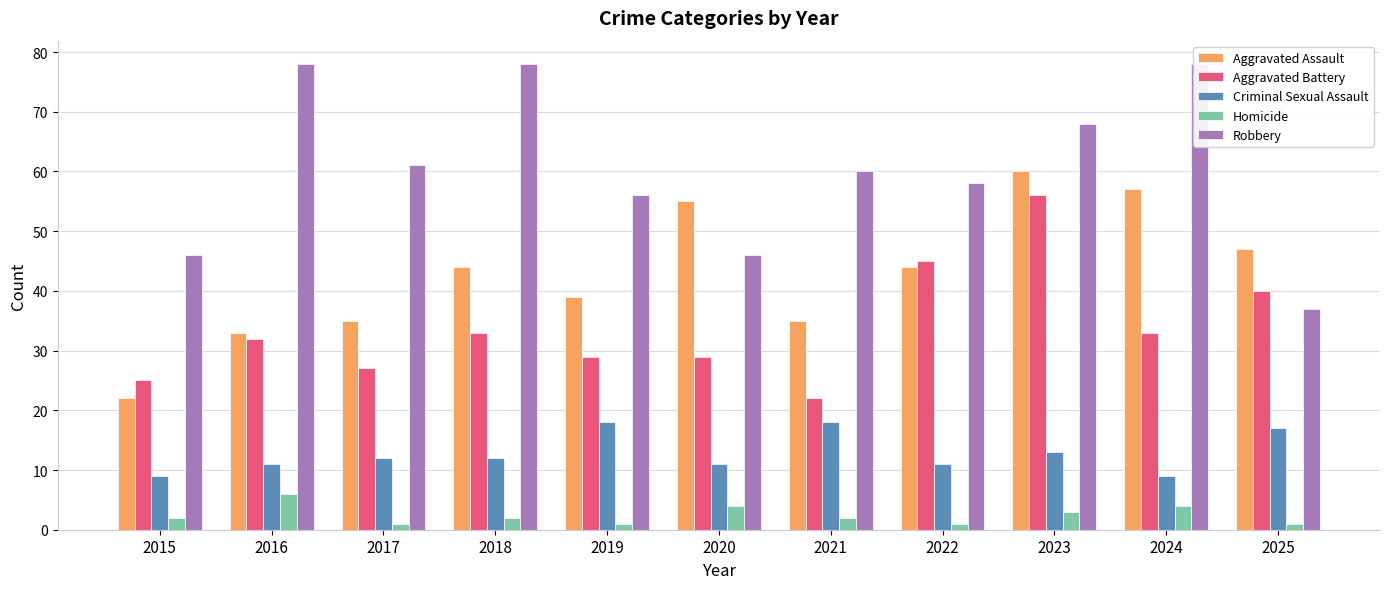

Is it true that Aggravated Battery equals 22 at 2021?

True